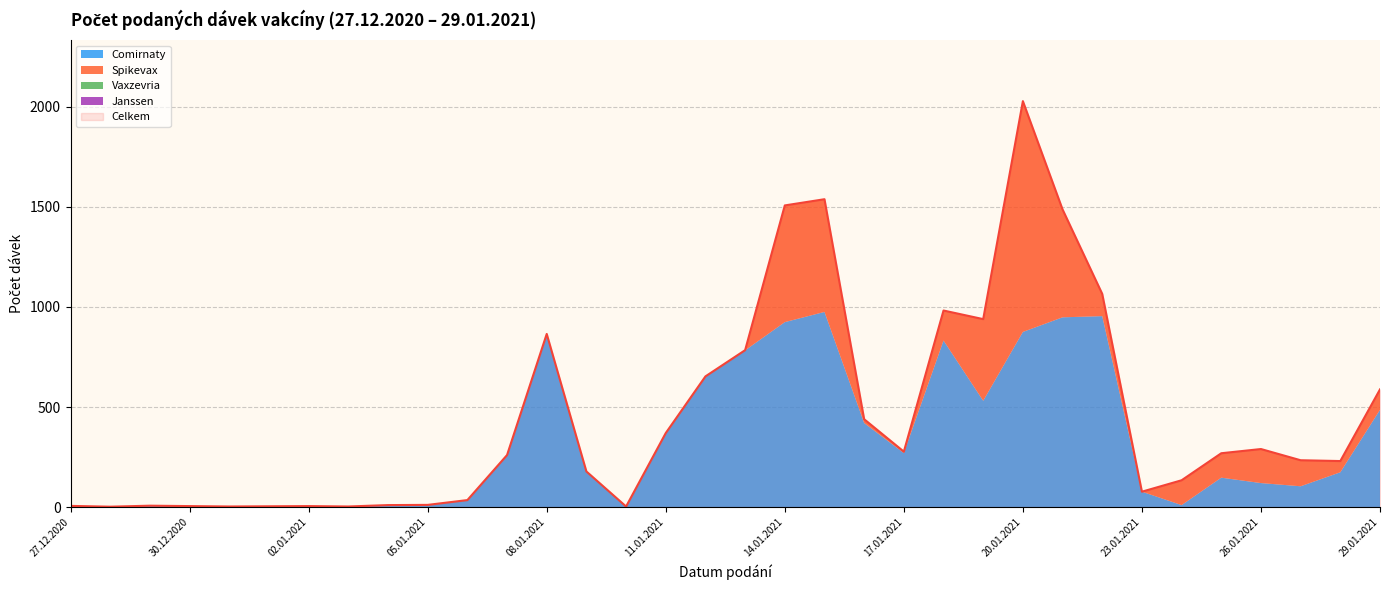

How many lines are shown in the chart?

5